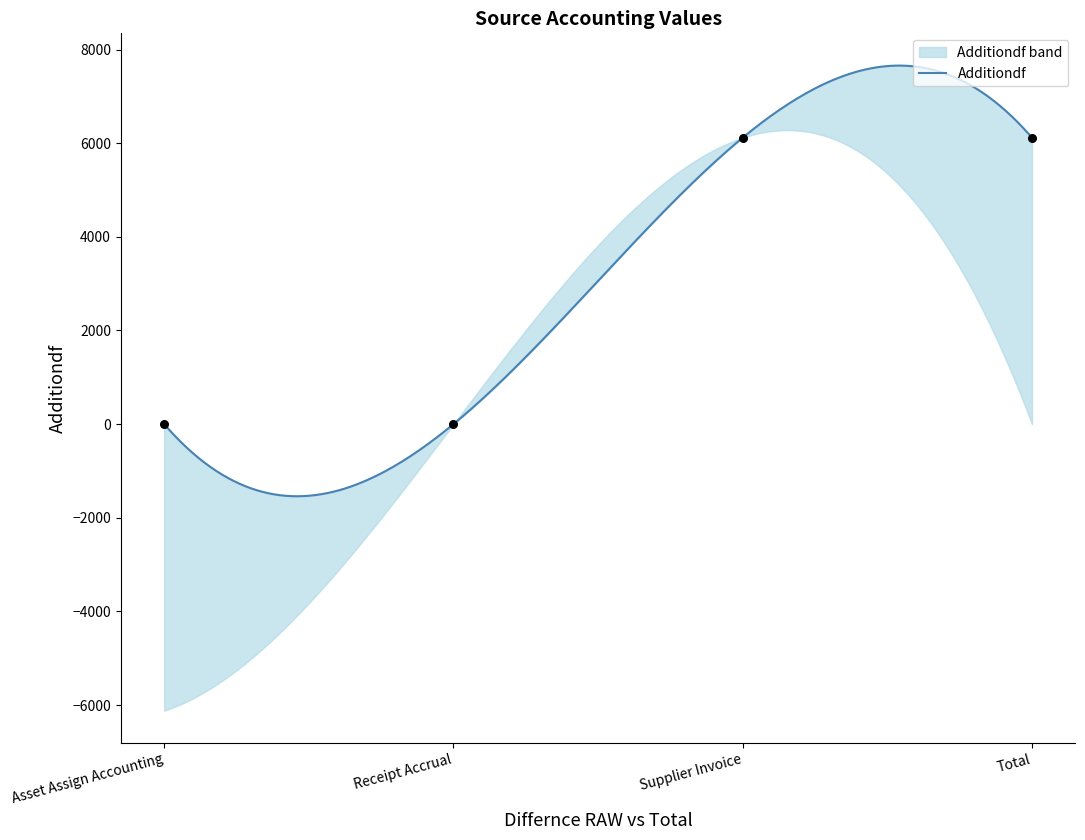

Between Receipt Accrual and Total, which is larger?

Total